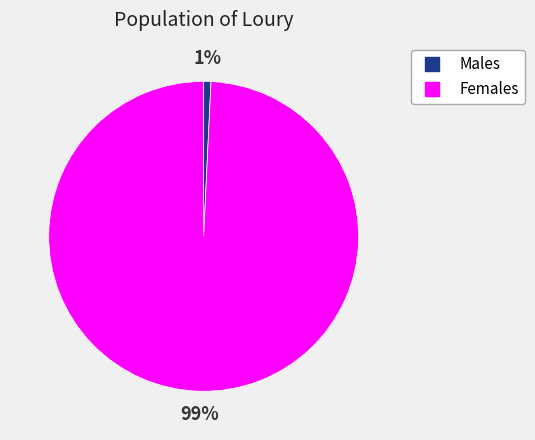

Is there any slice that represents more than half of the pie?

Yes